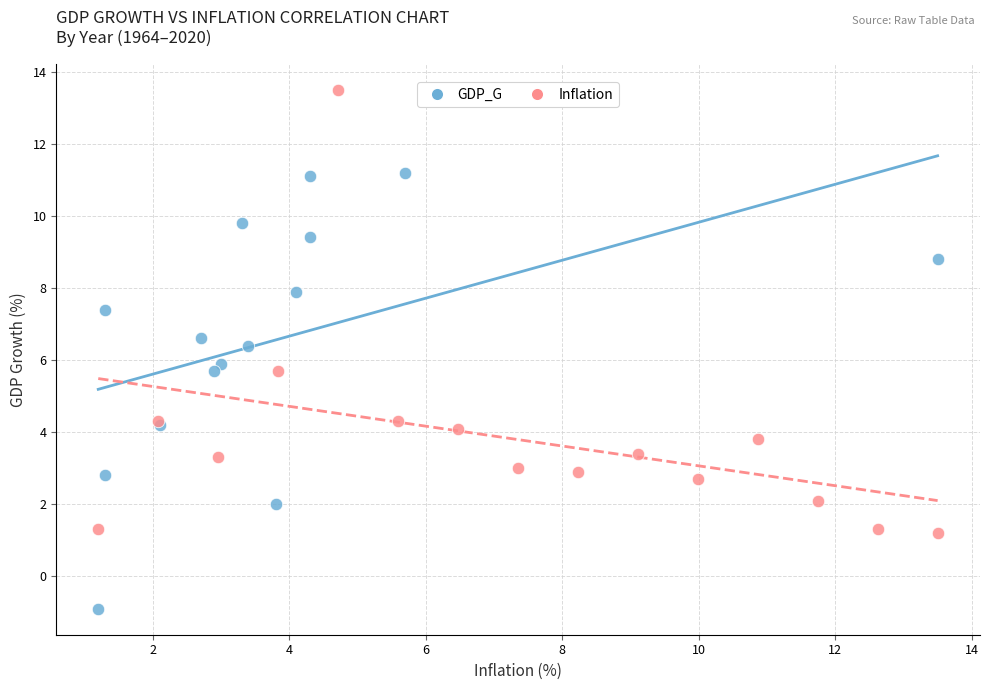

What are all the series names shown in the legend?

GDP_G, Inflation